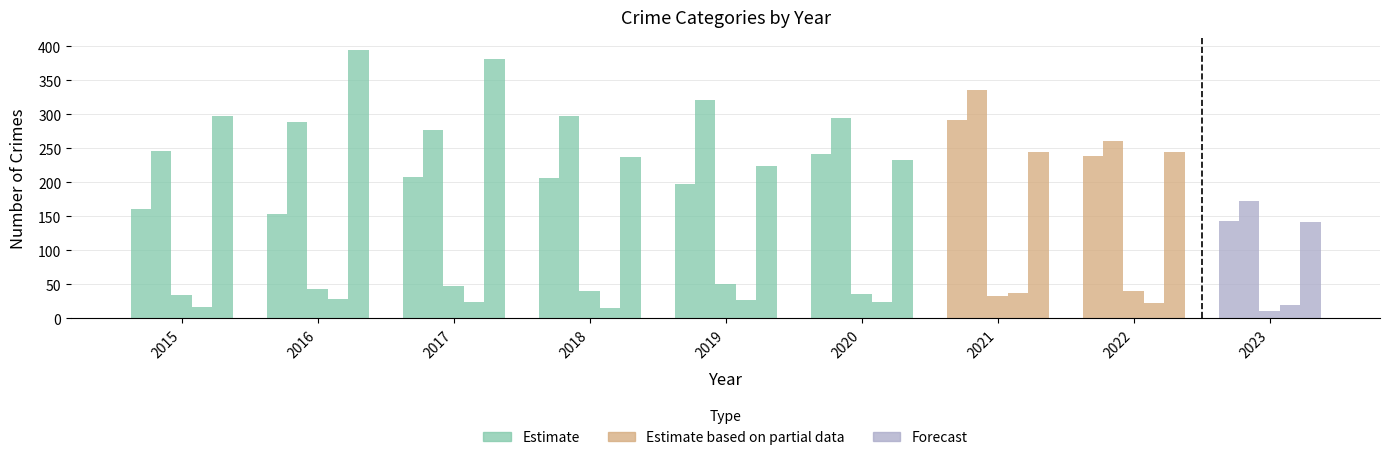

At which category is the sum across all series the highest?

2021